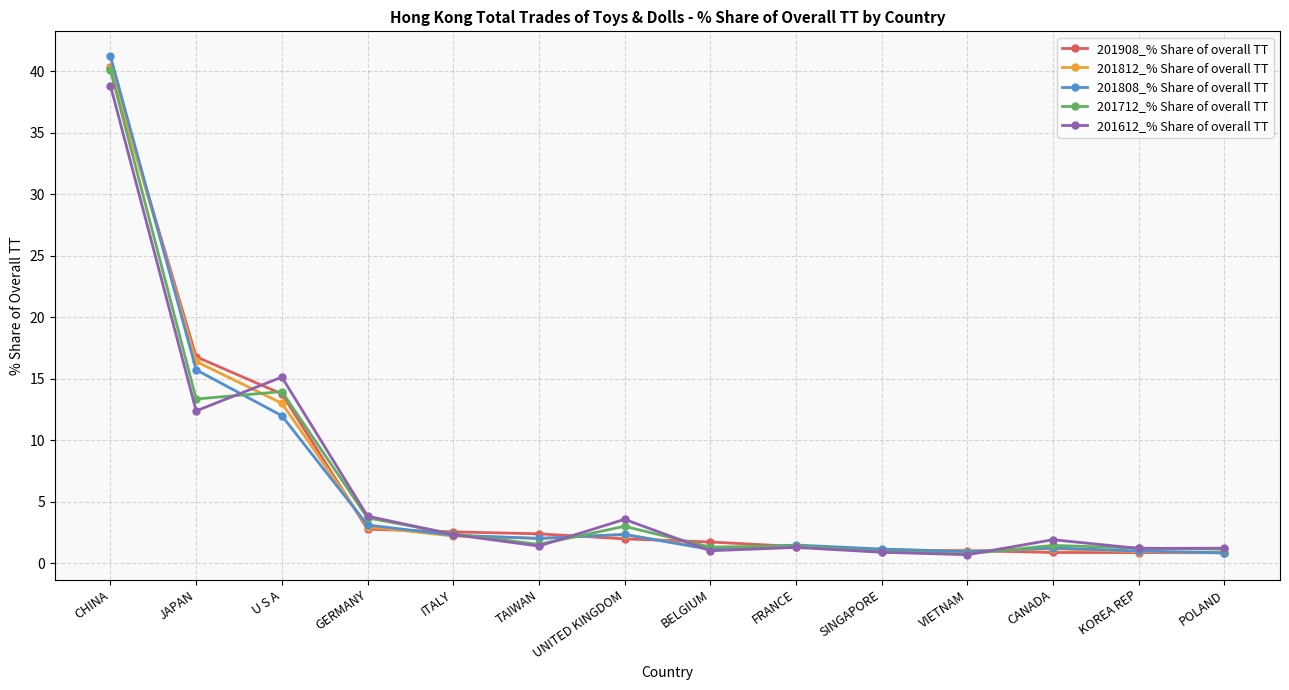

At which category does 201712_% Share of overall TT reach its first local valley?

JAPAN